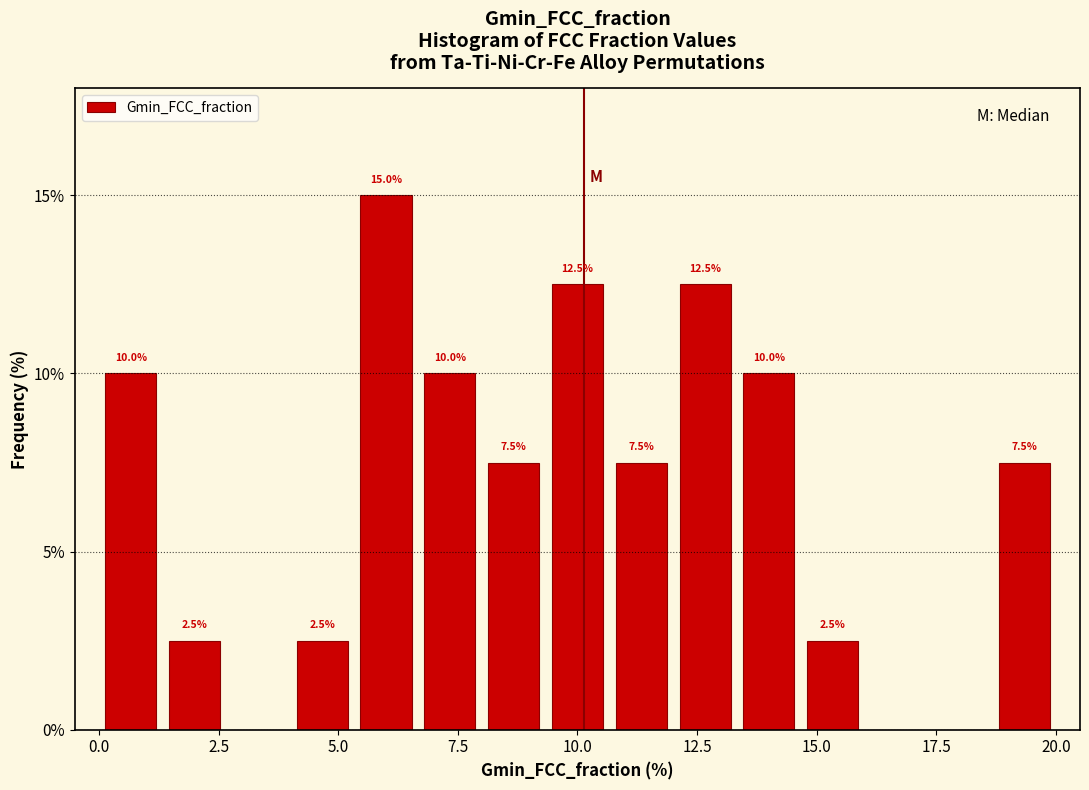

Around what value on the x-axis is the tallest bar? Give the approximate position of its centre, as read against the axis.

6.0